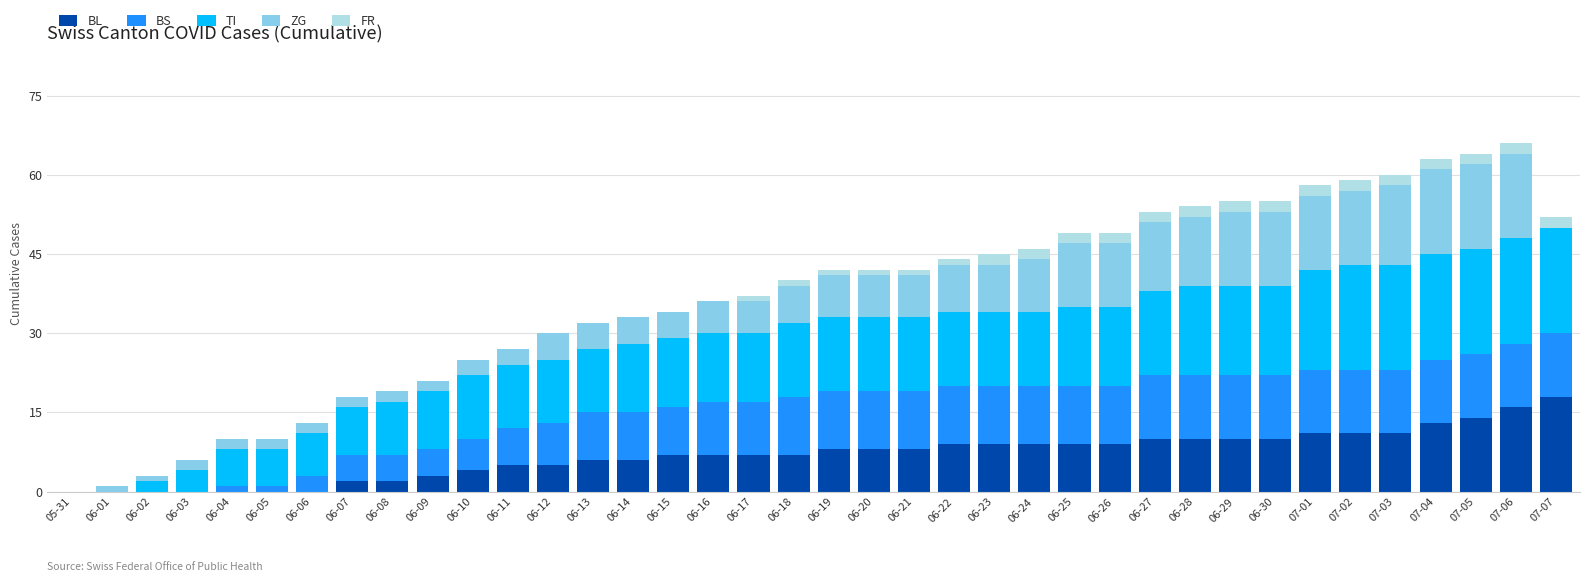

At which label does BL reach its peak?

07-07